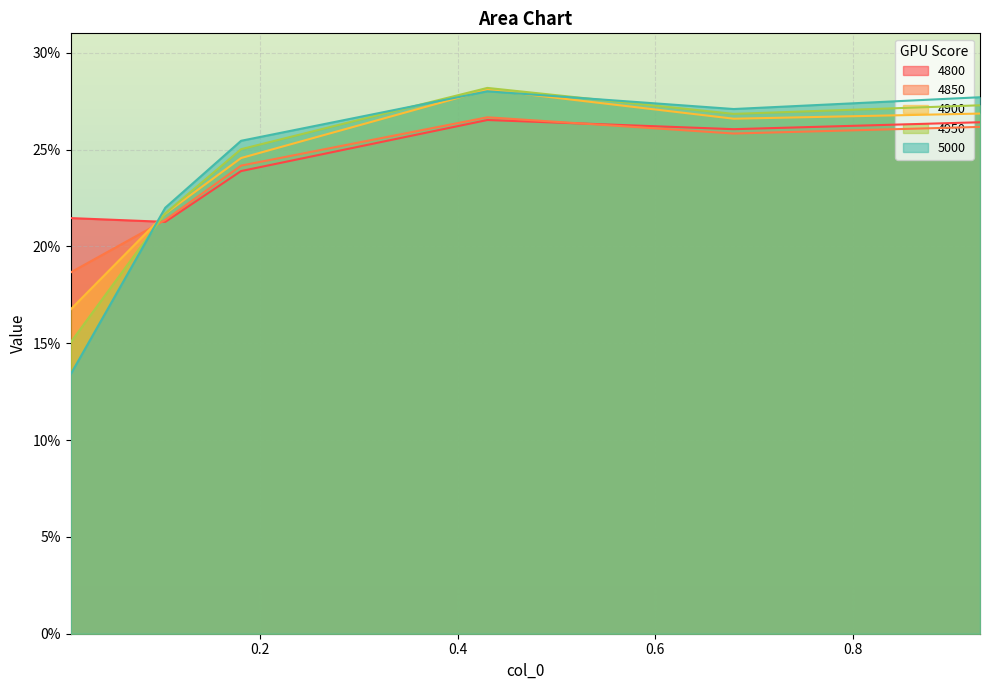

What is the total value across all series at 0.1041095890410959?

1.1